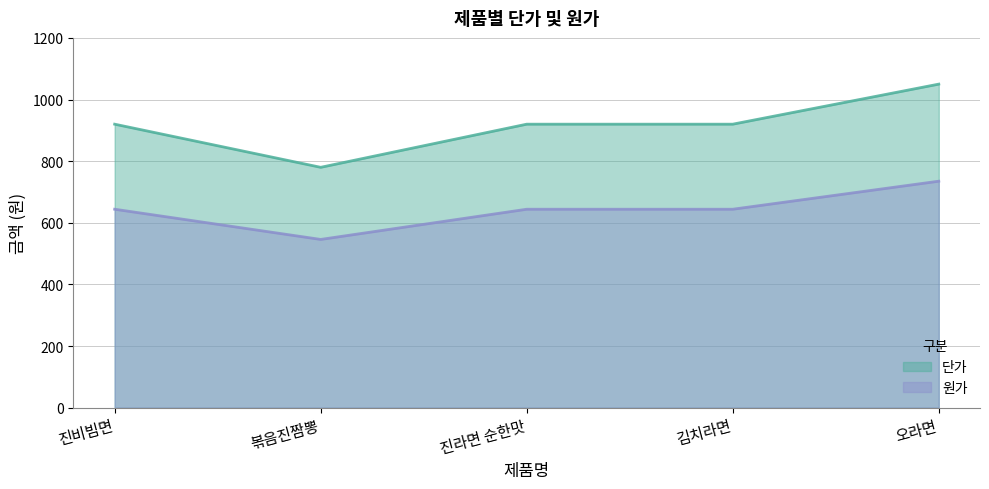

List the series in order of their peak value, lowest first.

원가, 단가